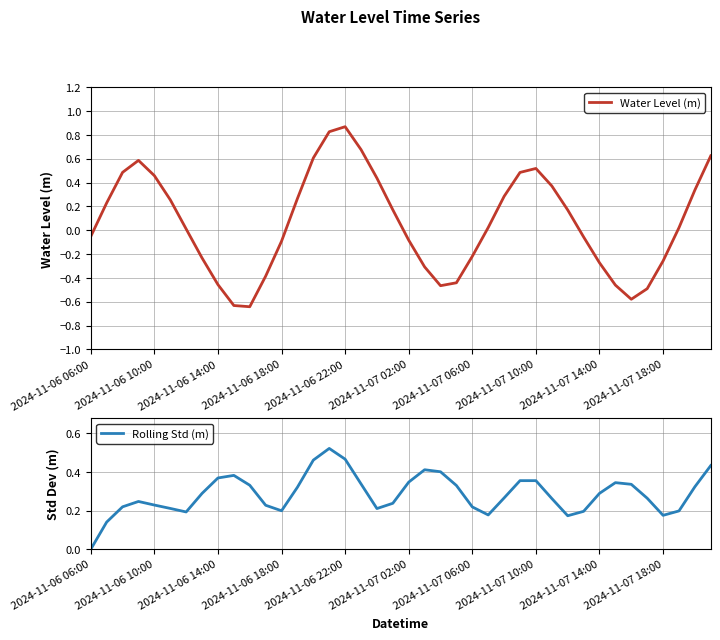

How many positive values does the Water Level (m) series have?

22